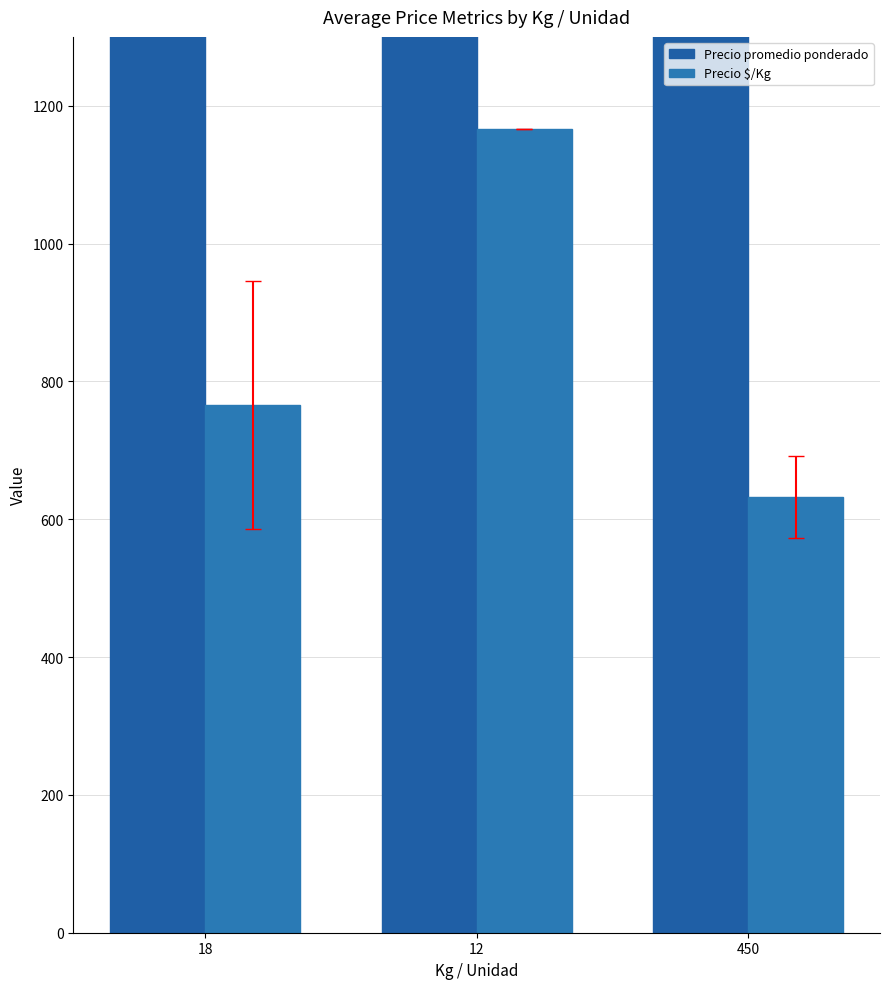

What is the sum of the Precio promedio ponderado values at 450 and 12?

164608.8